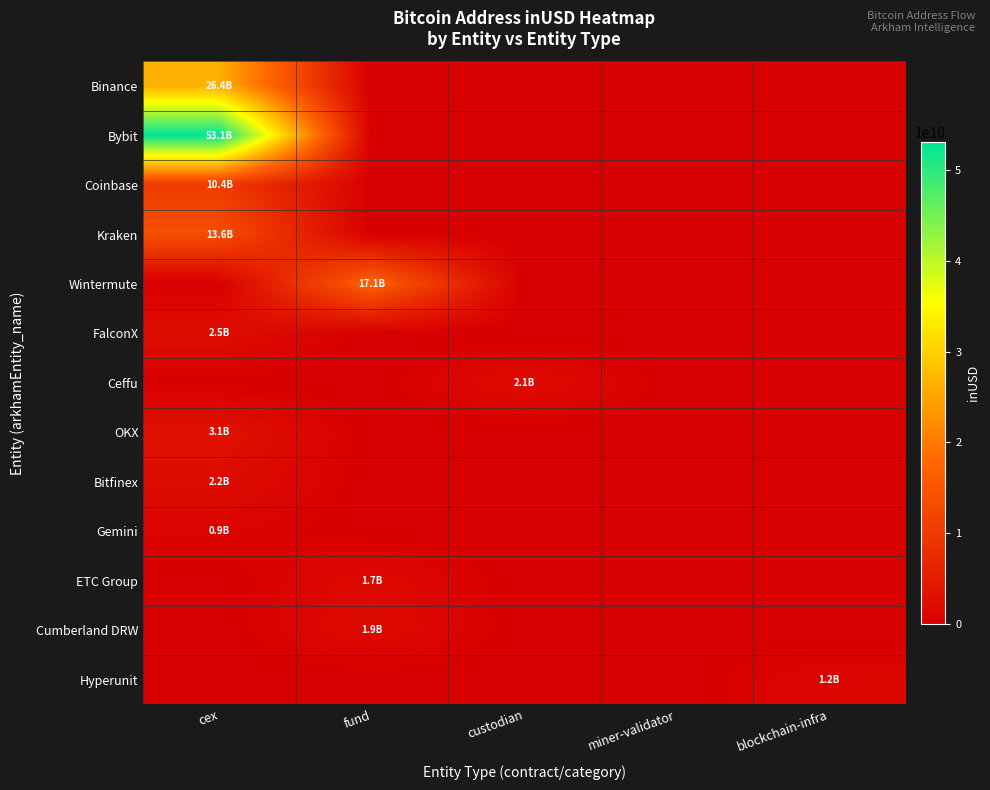

Which label corresponds to the smallest value in the chart?

fund